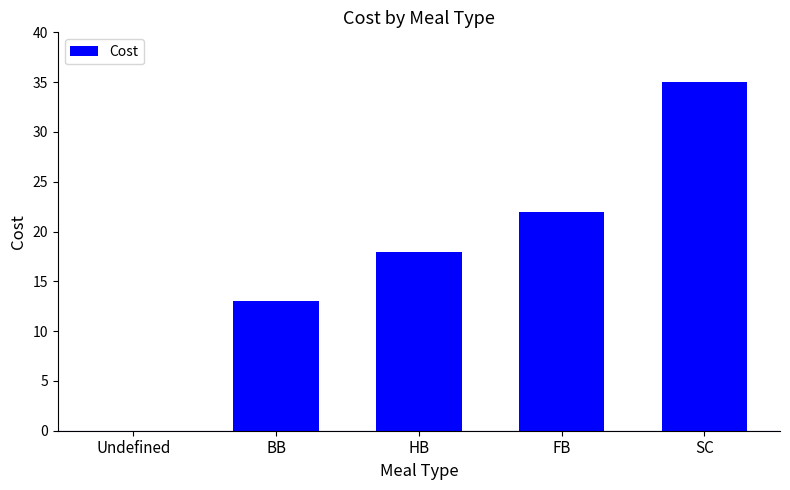

What is the sum of the values at Undefined and BB?

13.0